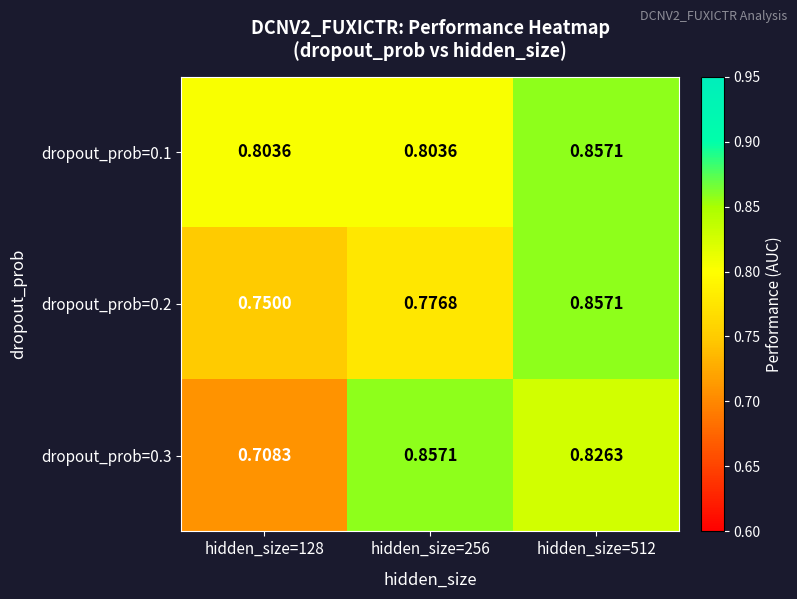

Is the value of dropout_prob=0.1 at hidden_size=256 greater than the value of dropout_prob=0.3 at hidden_size=256?

No